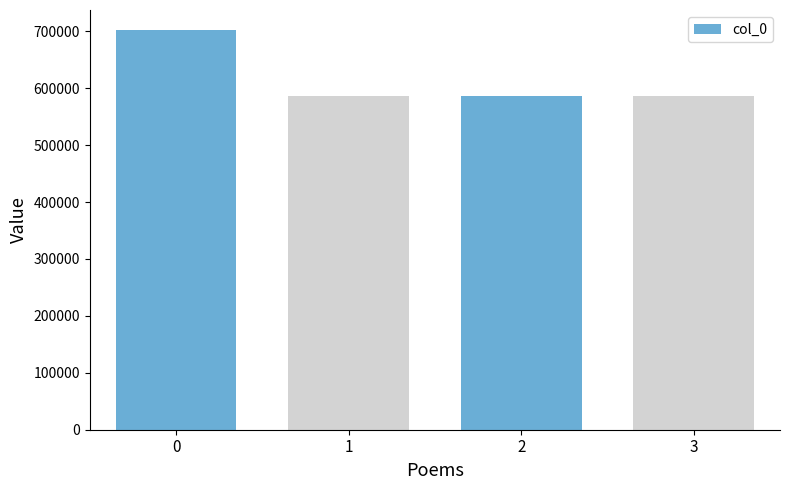

How many values are below 585786?

2